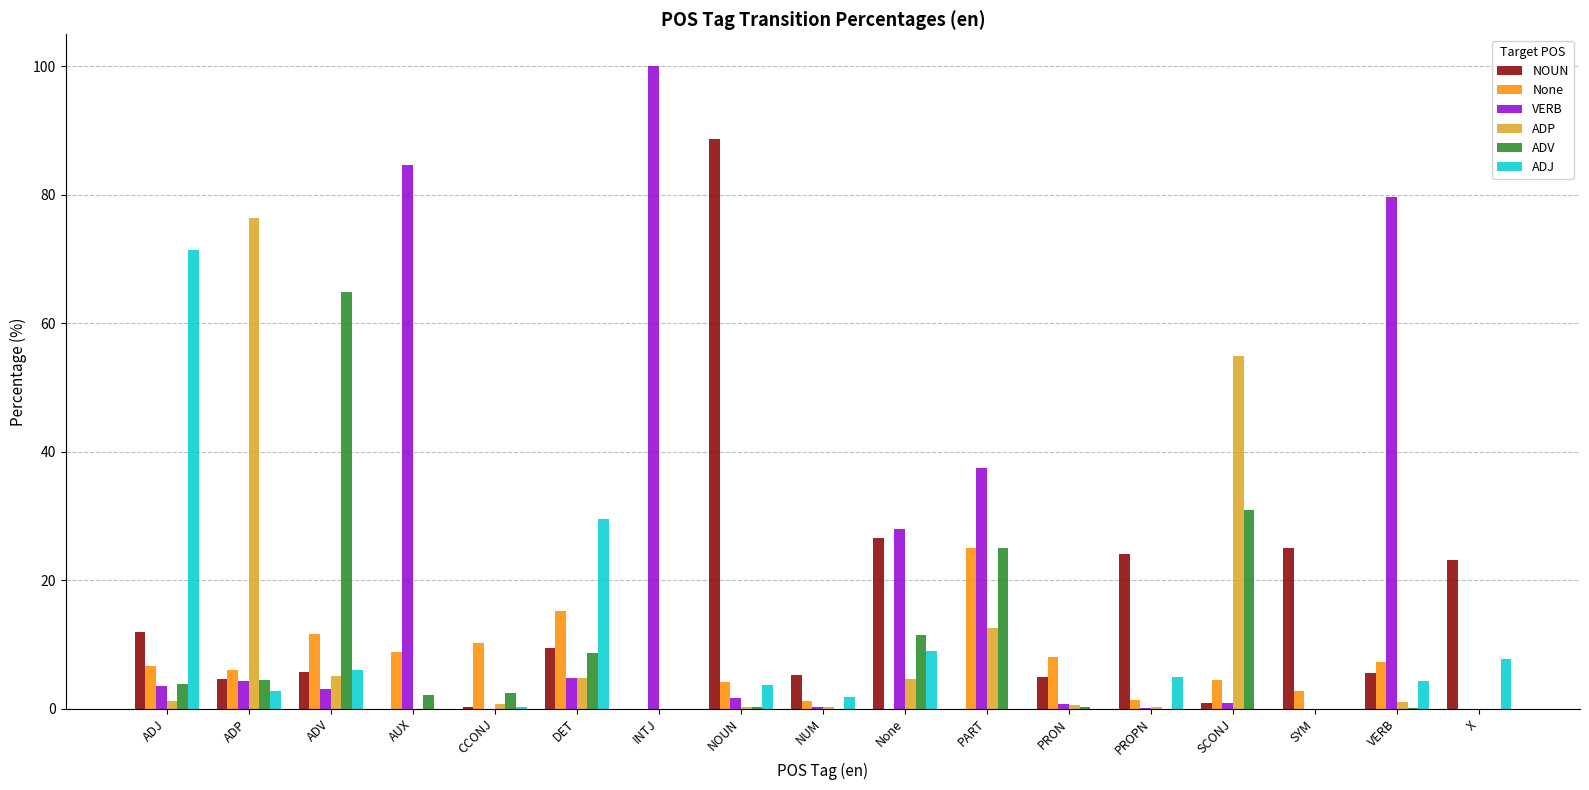

Where is VERB nearest to the value 50?

PART